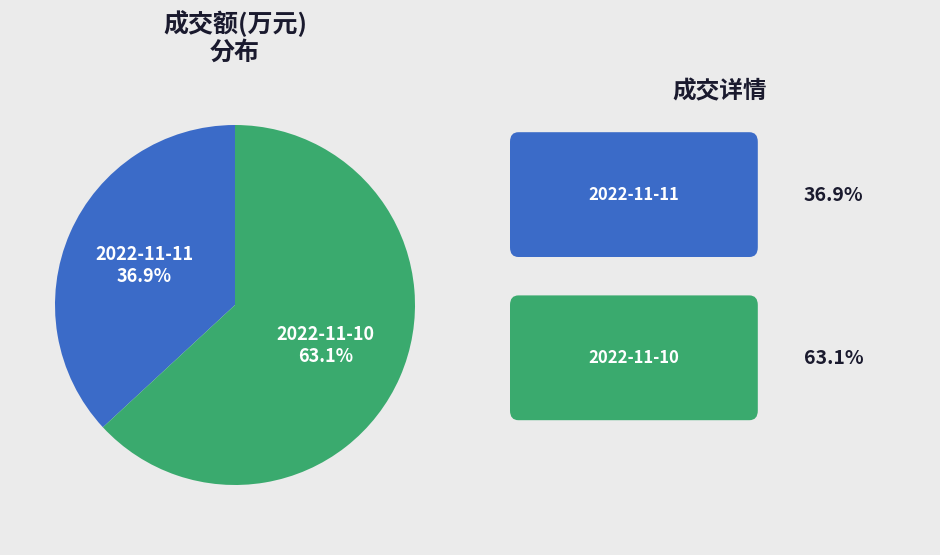

To the nearest percent, what percentage of the pie is 2022-11-11?

37%